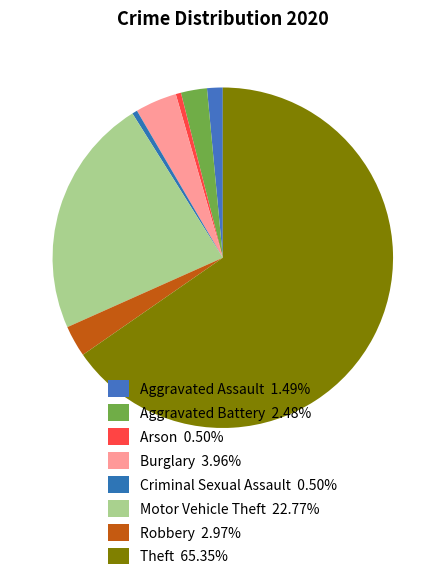

Which slice is the largest?

Theft